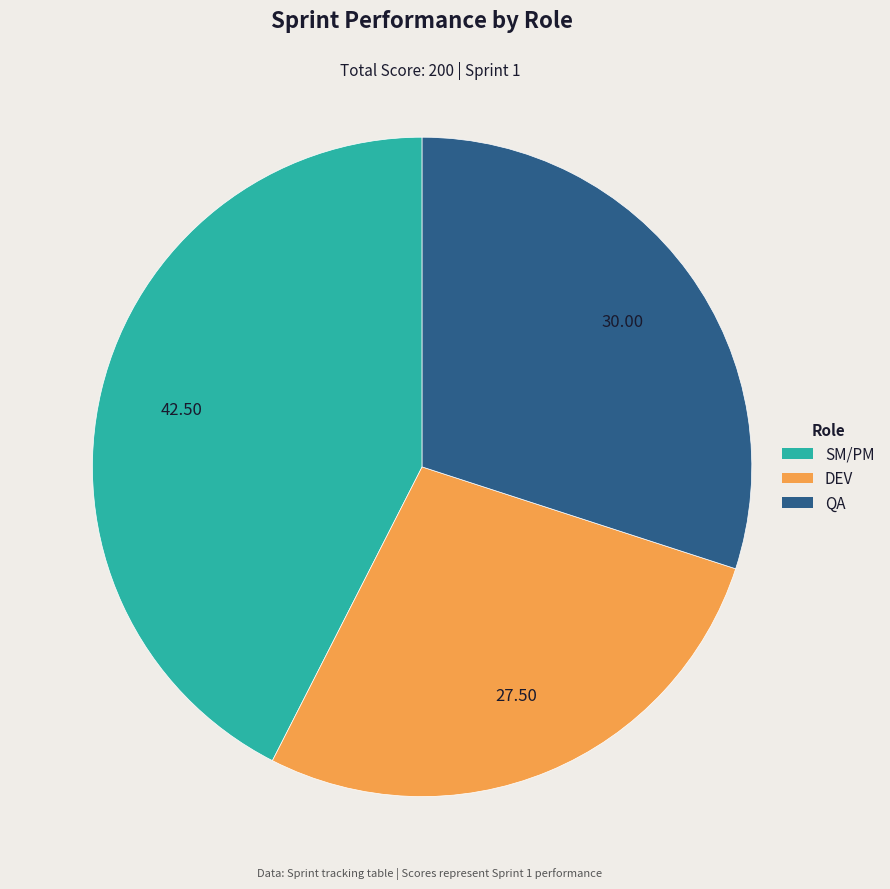

Combined, do DEV and QA account for over 50%?

Yes